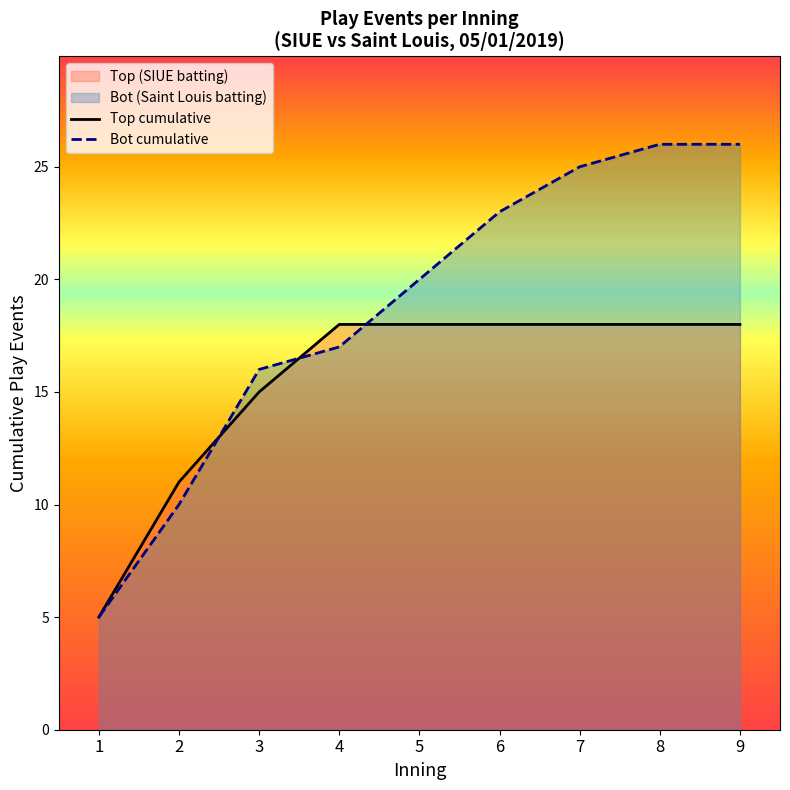

After their last crossing, which series has the higher values: Bot cumulative or Top cumulative?

Bot cumulative